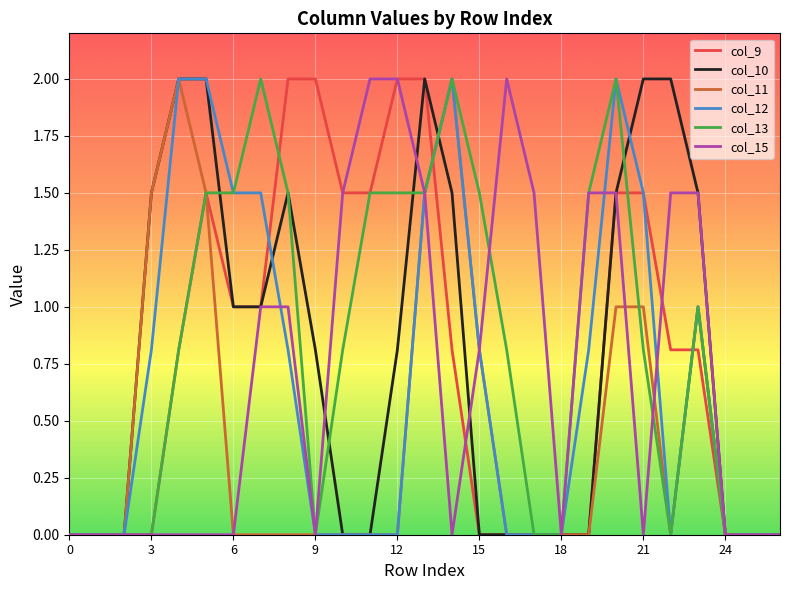

What is the maximum value for col_15?

2.0